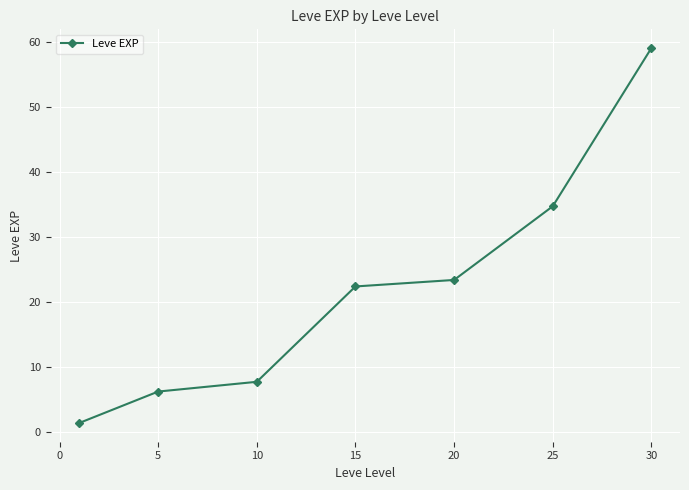

What is the difference between the second highest and second lowest values?

28.5